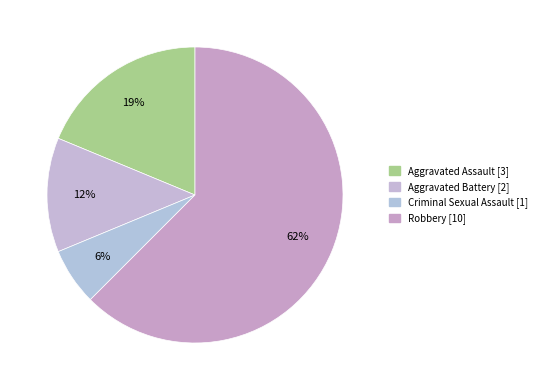

Which has a higher value, Aggravated Battery or Aggravated Assault?

Aggravated Assault